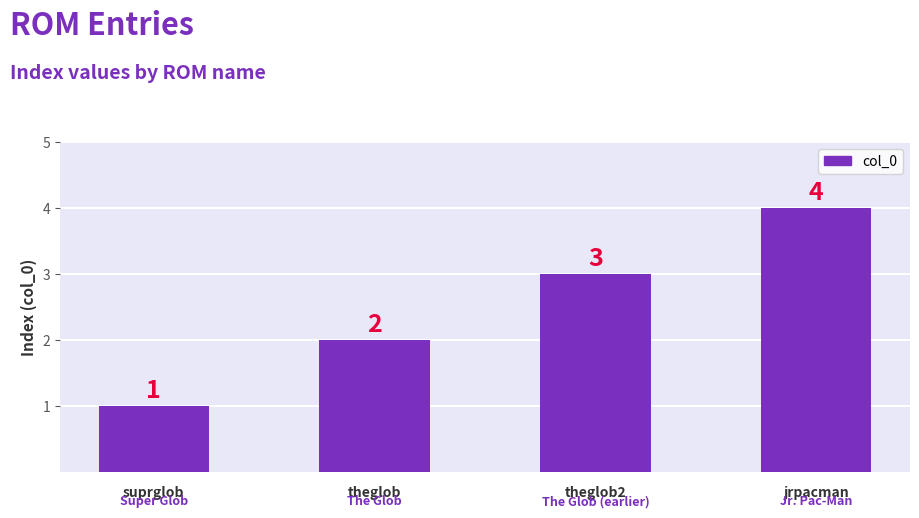

At which label is the value closest to 2?

theglob